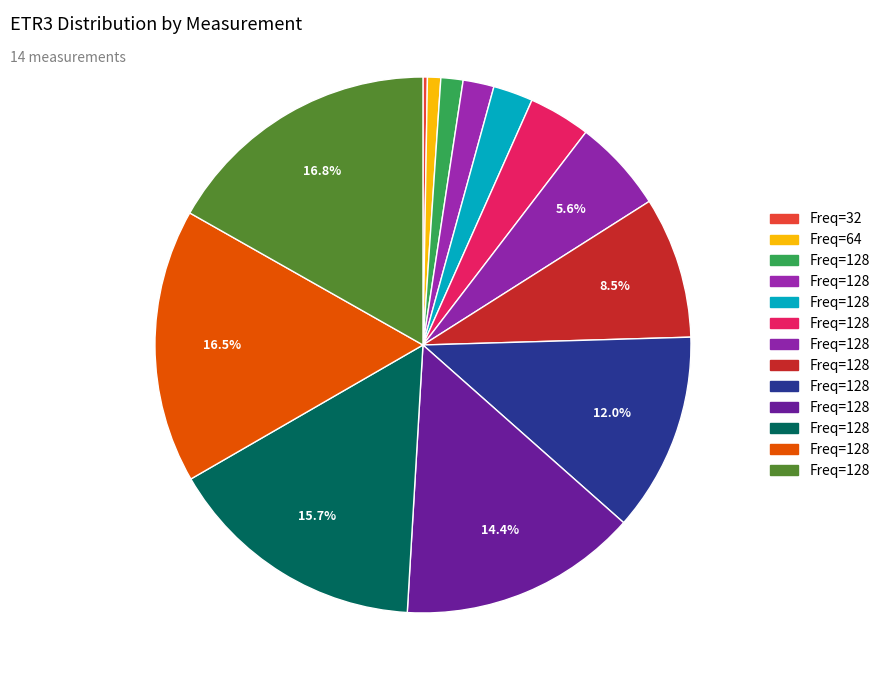

Rank the categories by value from highest to lowest.

14, 13, 12, 11, 10, 9, 8, 7, 6, 5, 4, 3, 2, 1